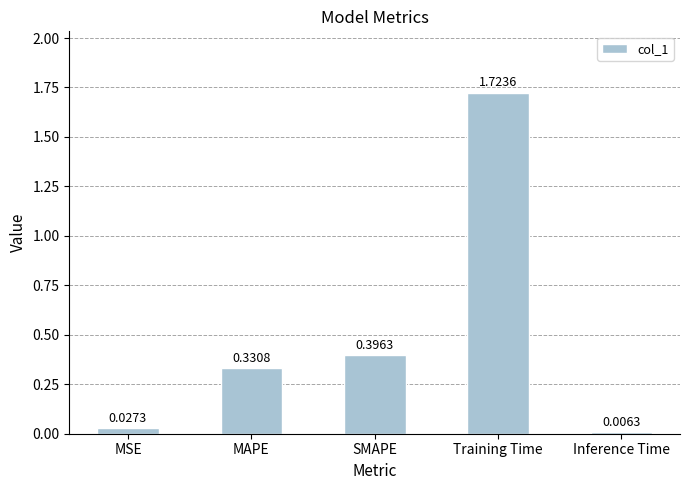

What is the label of the 1st bar from the left?

MSE